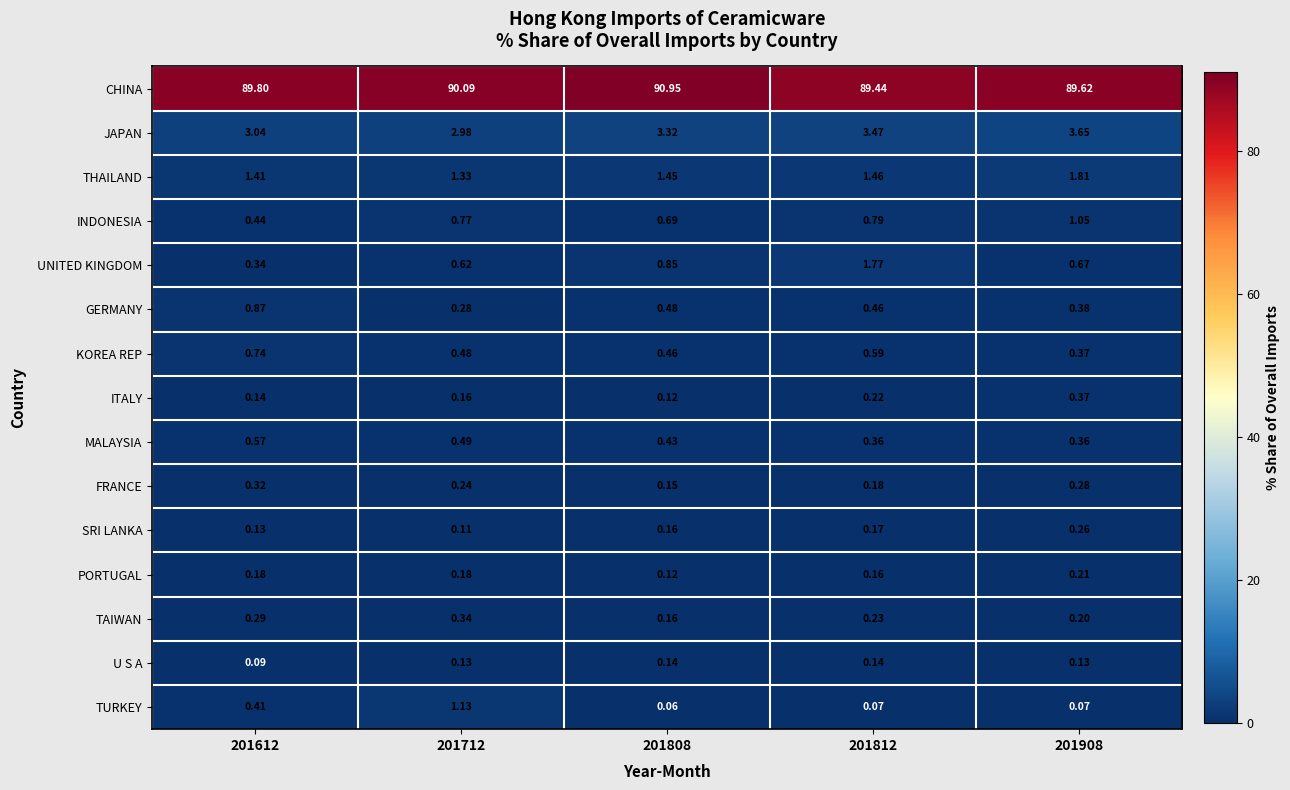

What is the total value across all series at 201808?

99.5